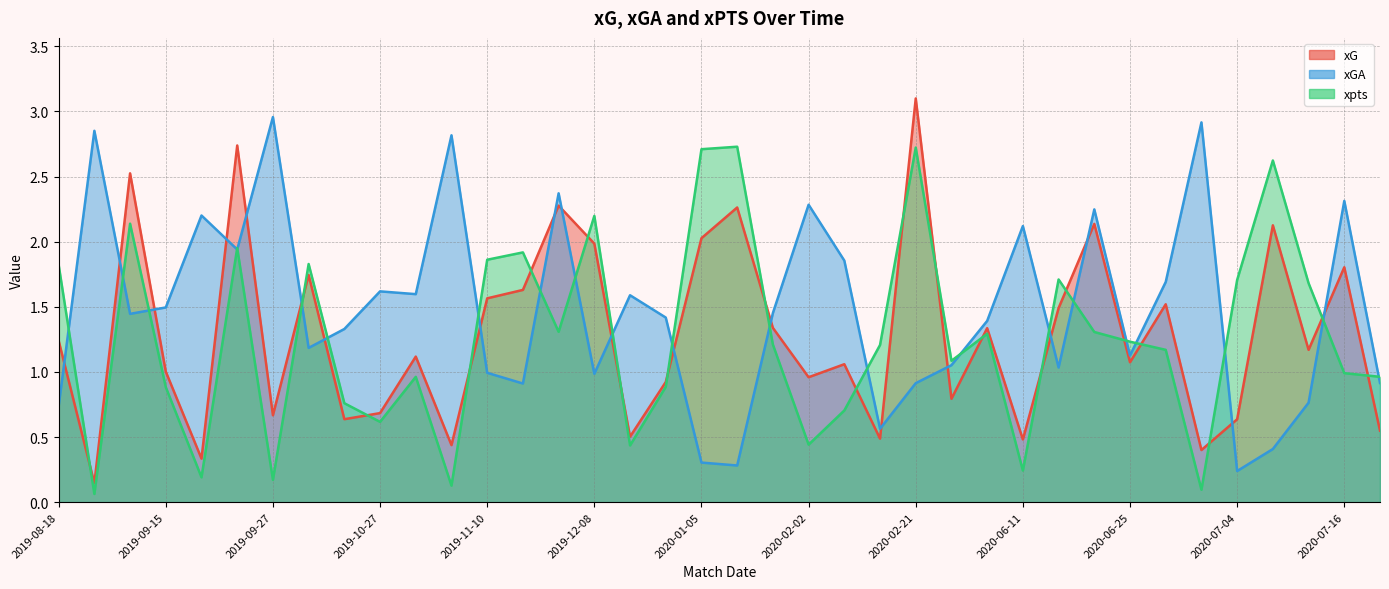

Which series has the widest spread of values?

xG